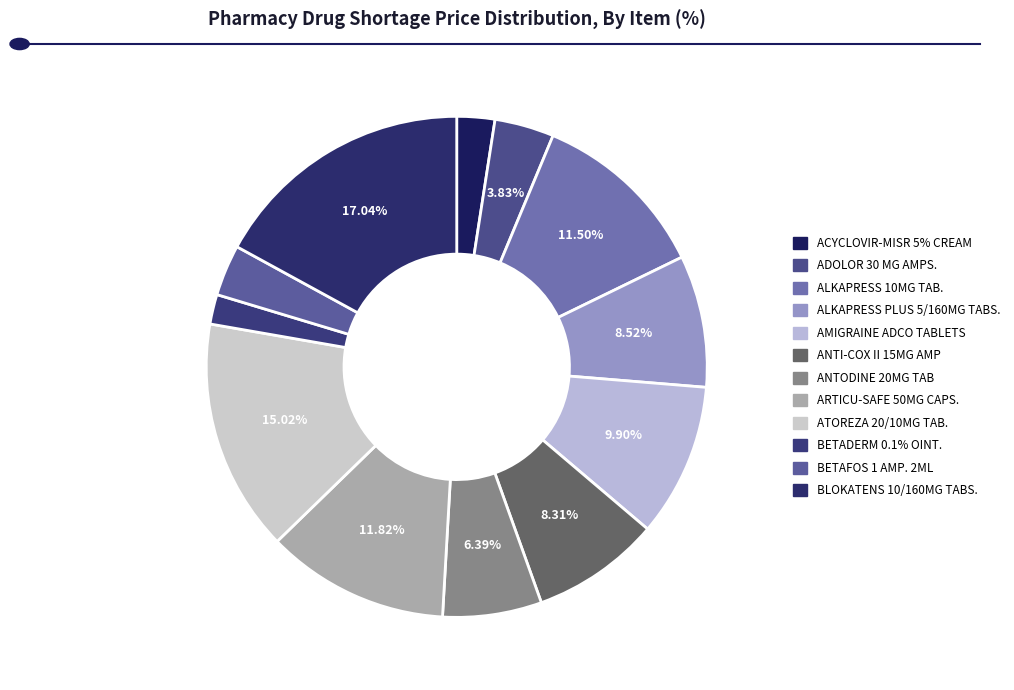

Count the number of slices in the pie.

12